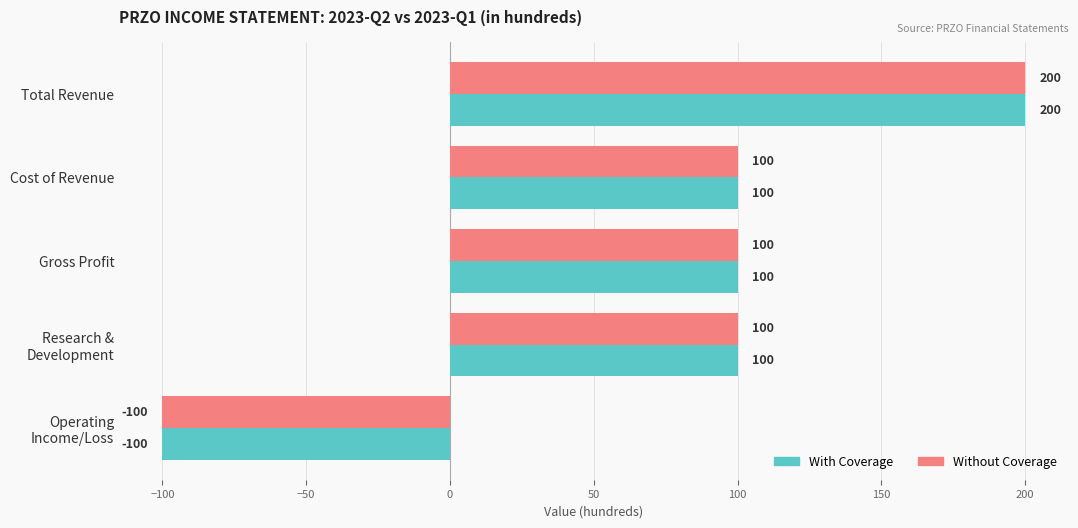

What value does the Without Coverage series have at Total Revenue?

200